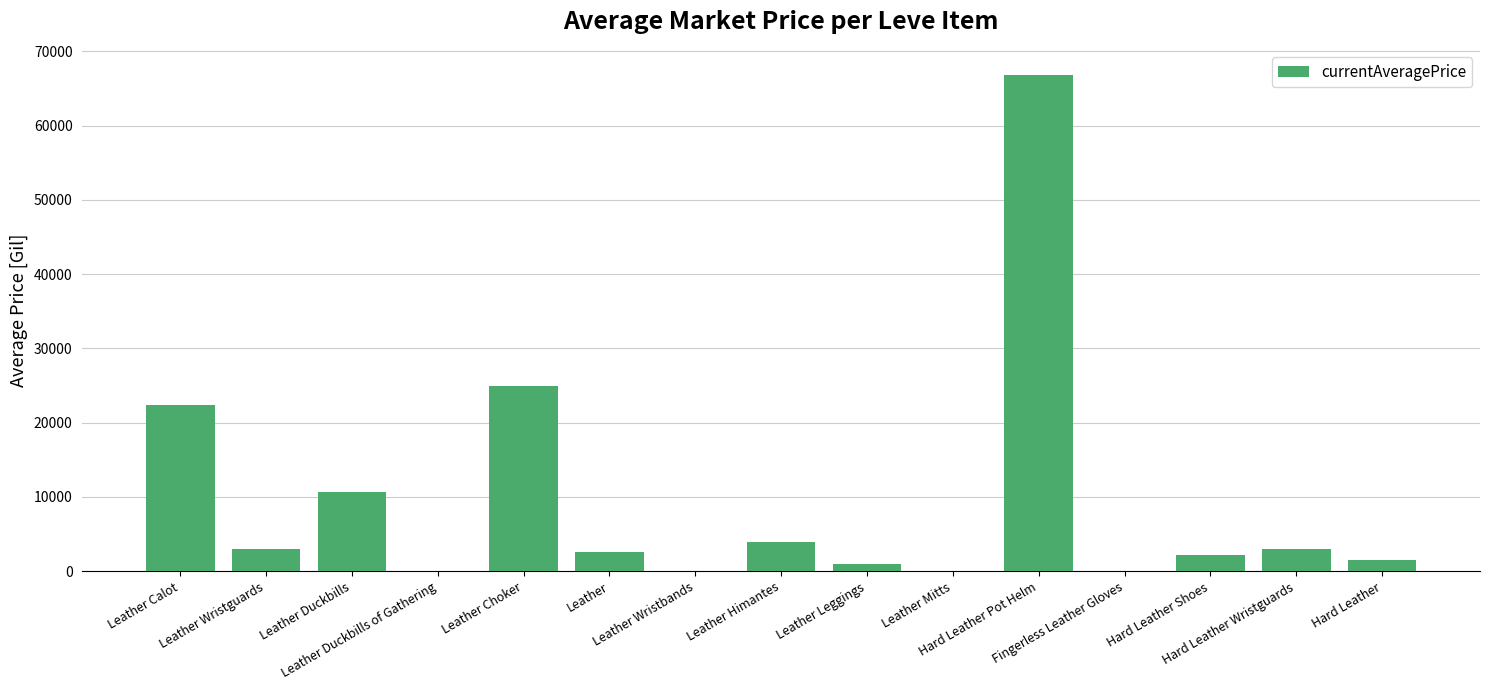

What is the sum of all values?

142077.3